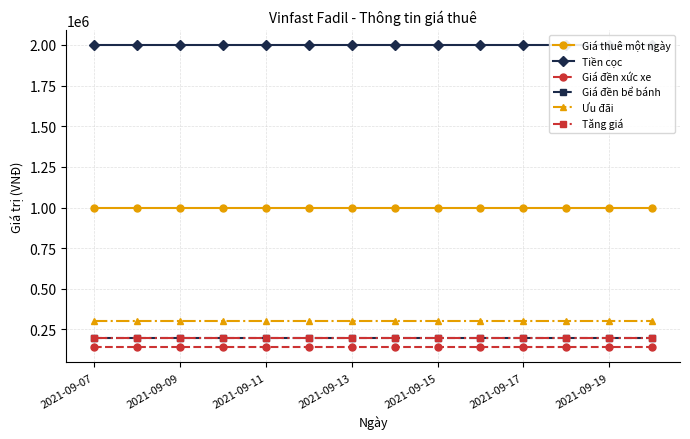

At 2021-09-17, list the series in order from largest to smallest.

Tiền cọc, Giá thuê một ngày, Ưu đãi, Giá đền bể bánh, Tăng giá, Giá đền xức xe